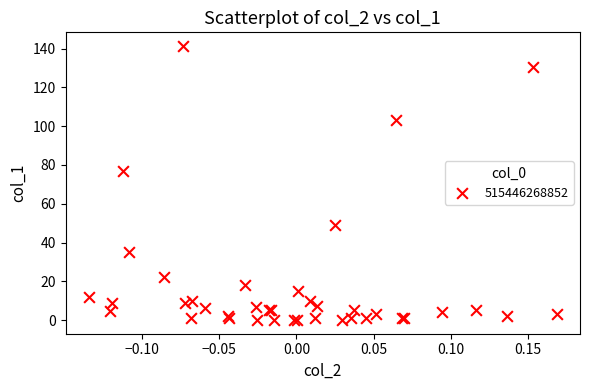

What Y value in the scatter plot is closest to 70?

76.7